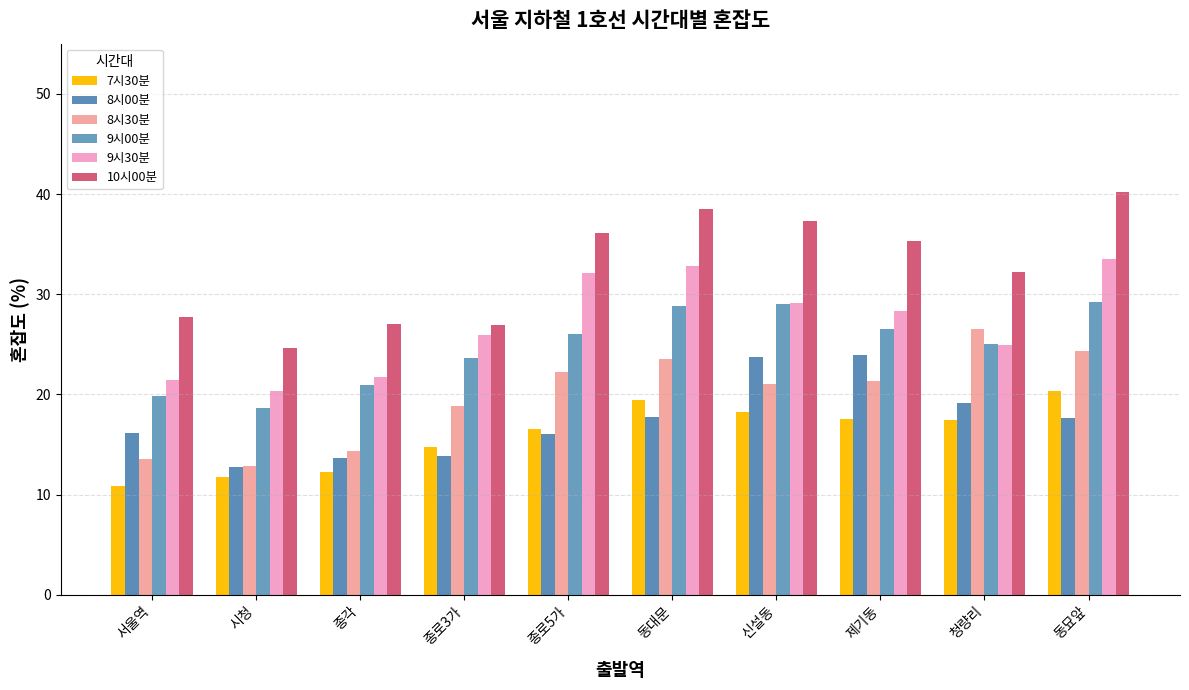

Count the number of categories in the chart.

10